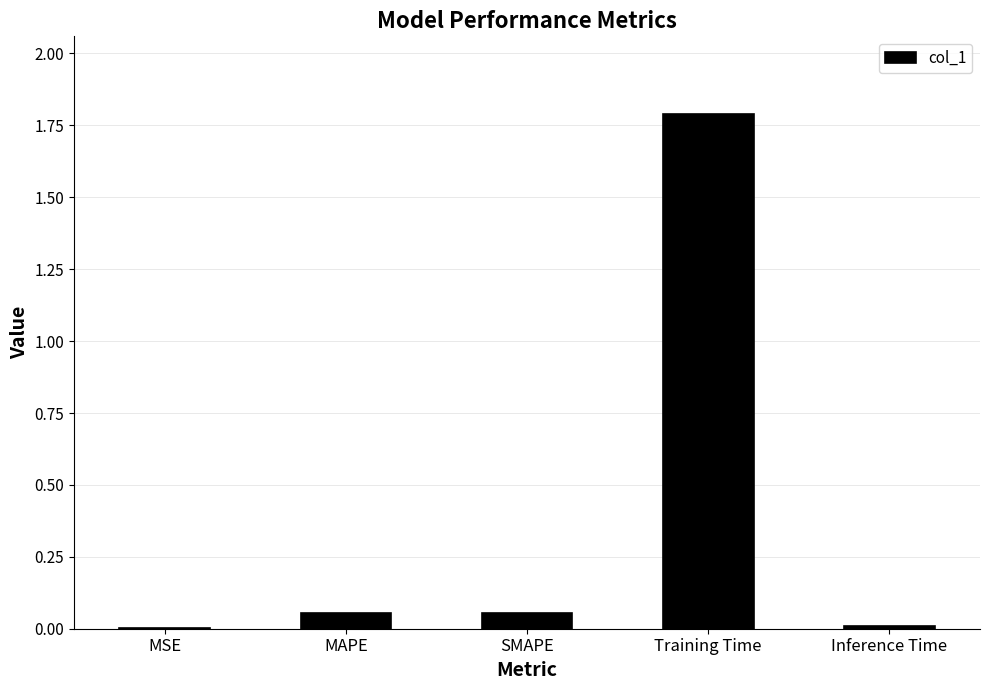

Which has a higher value, Training Time or SMAPE?

Training Time